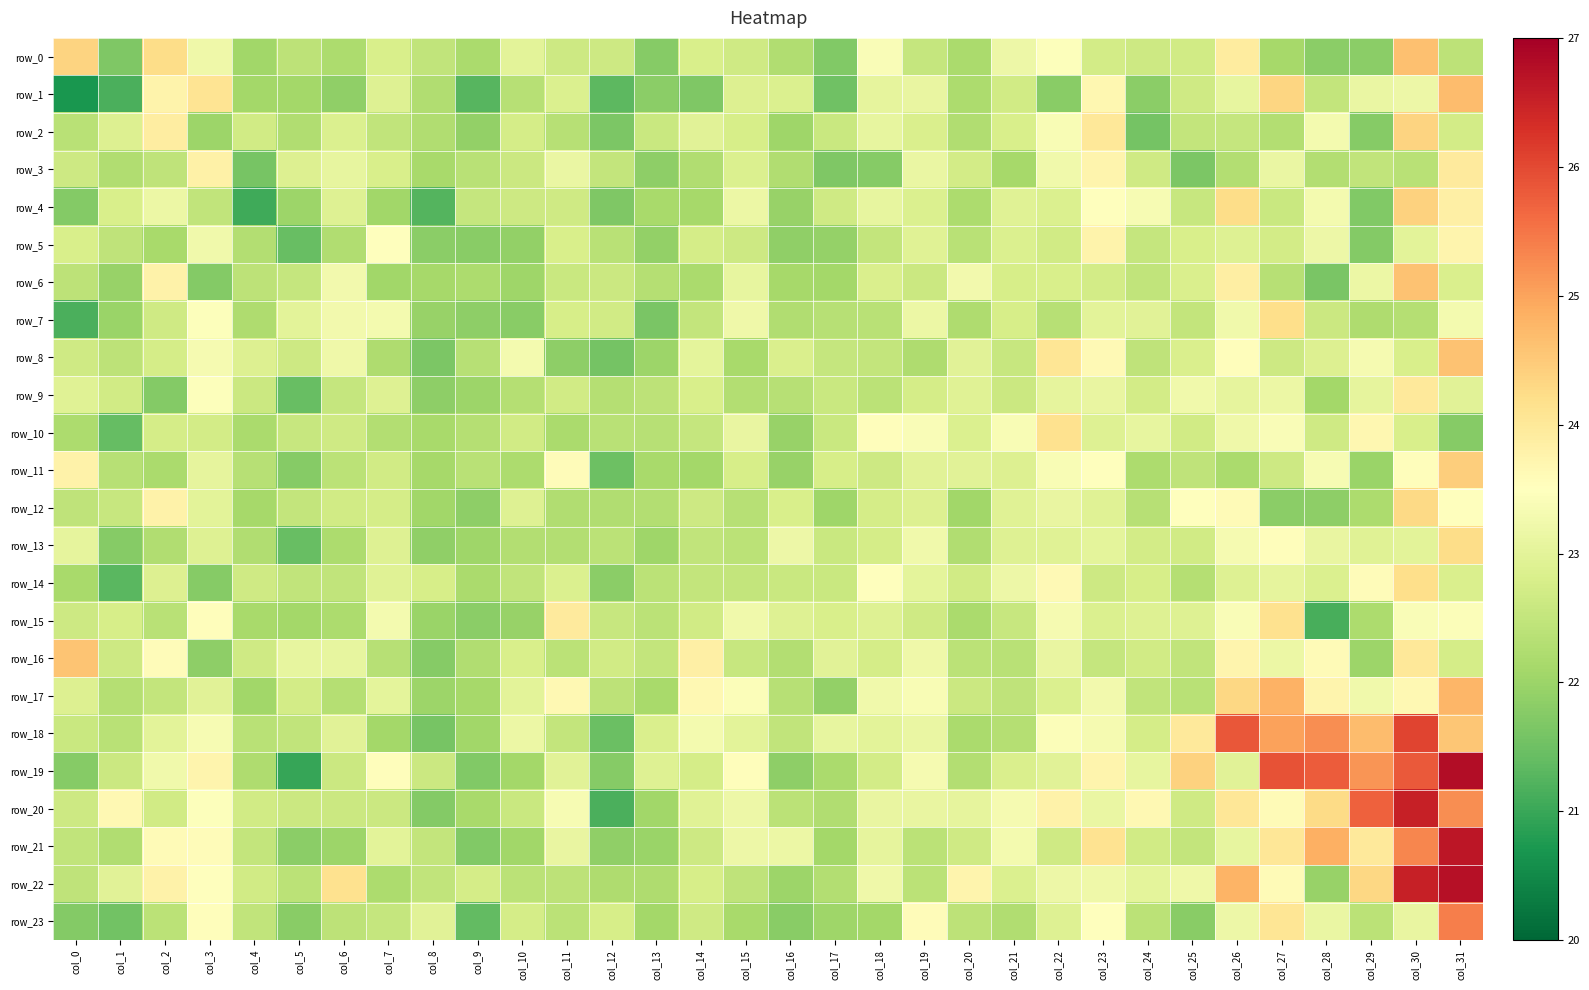

What is the difference between the maximum and minimum values in the row_11 series?

2.9